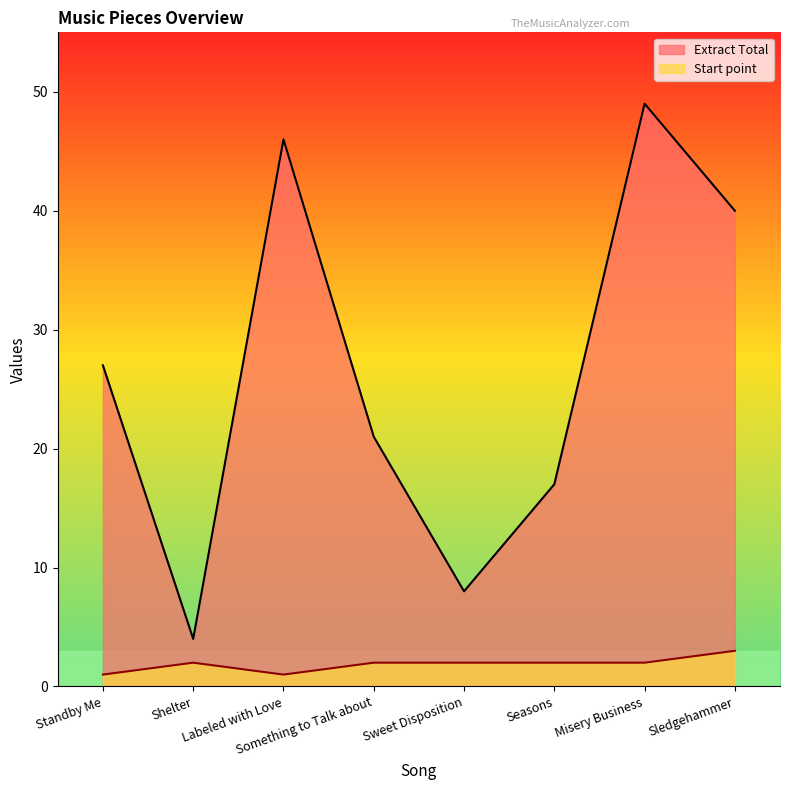

What is the approximate value of Start point at Sledgehammer?

3